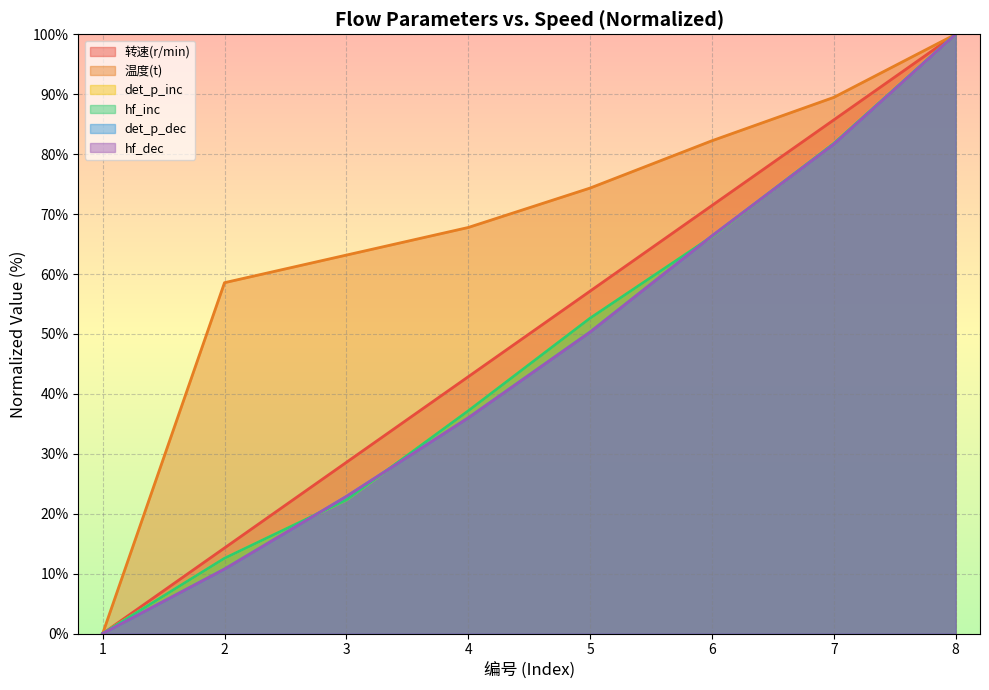

How many lines are shown in the chart?

6